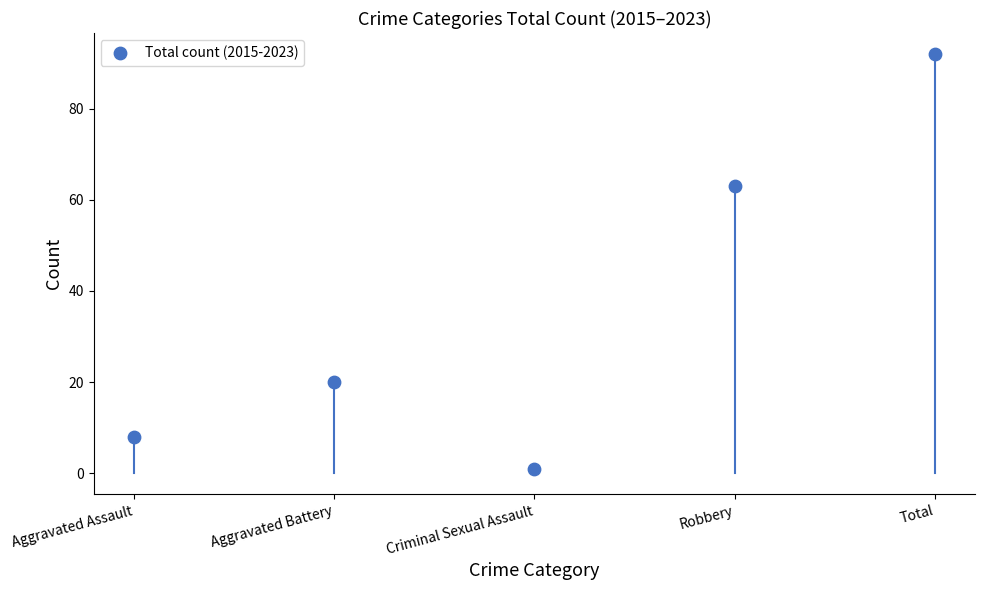

What is the average Y value?

37